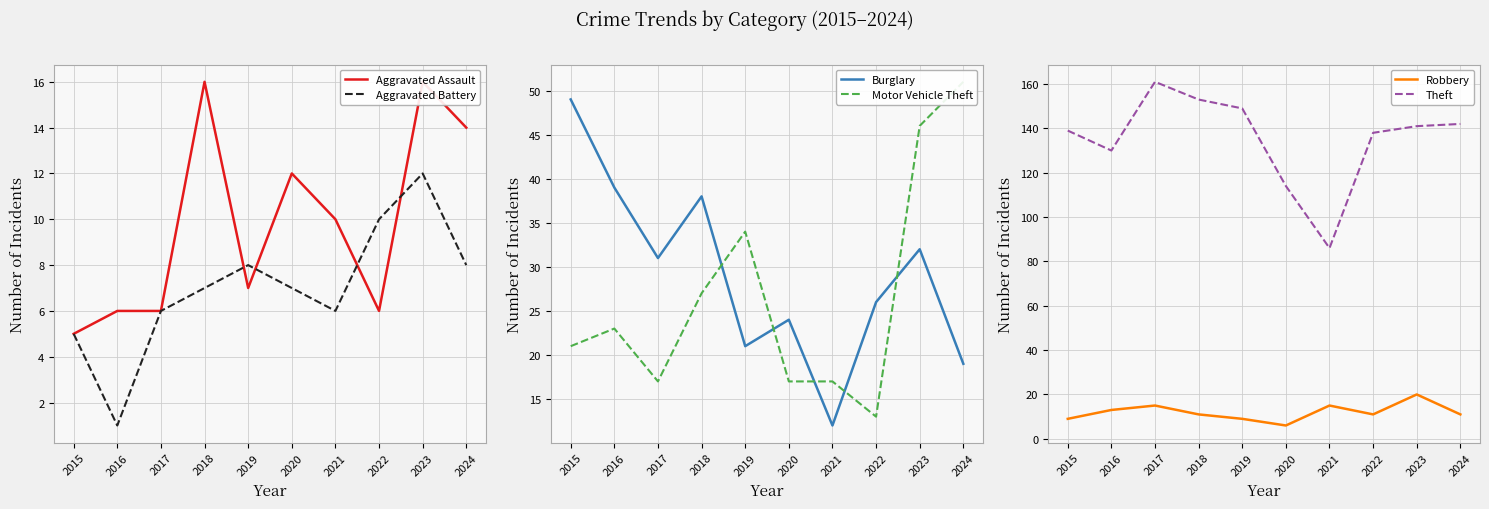

At which category is the sum across all series the highest?

2023